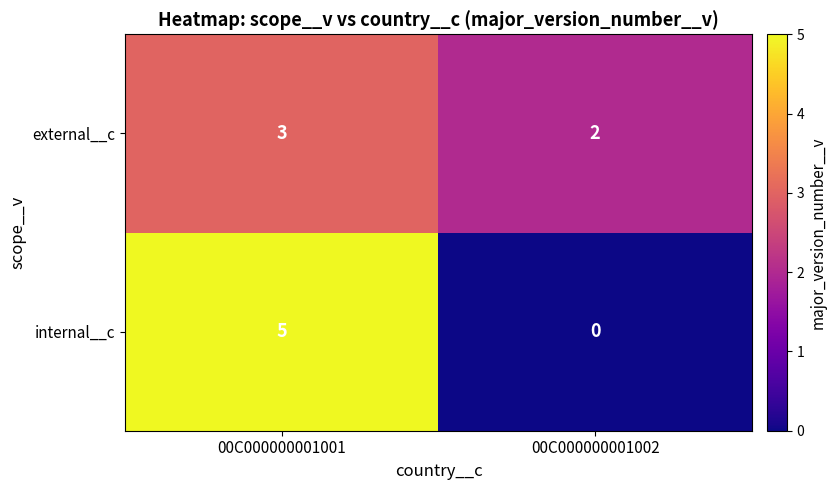

What is the sum of all internal__c values?

5